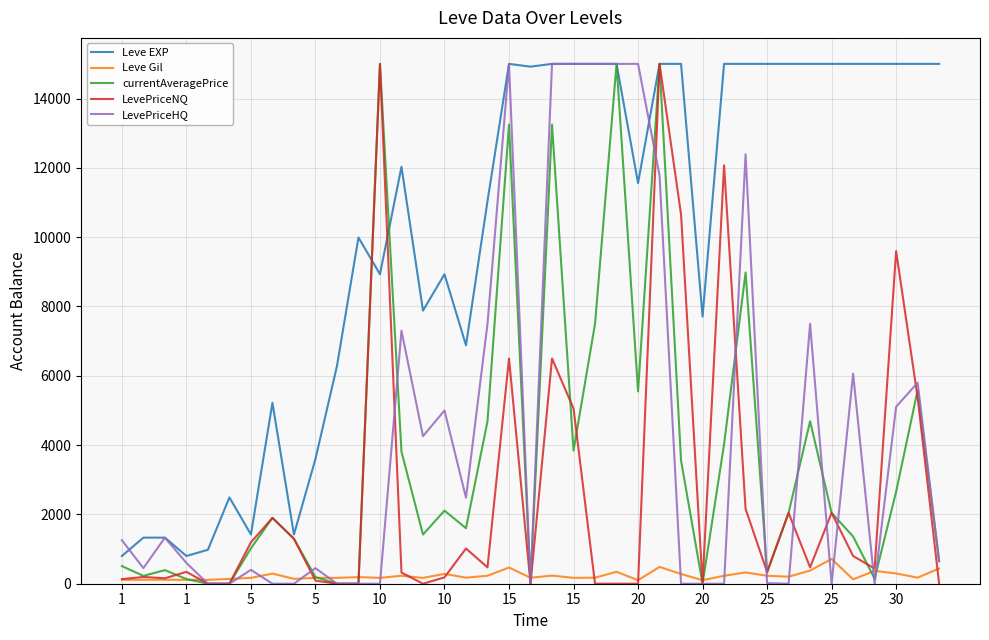

What are all the series names shown in the legend?

Leve EXP, Leve Gil, currentAveragePrice, LevePriceNQ, LevePriceHQ